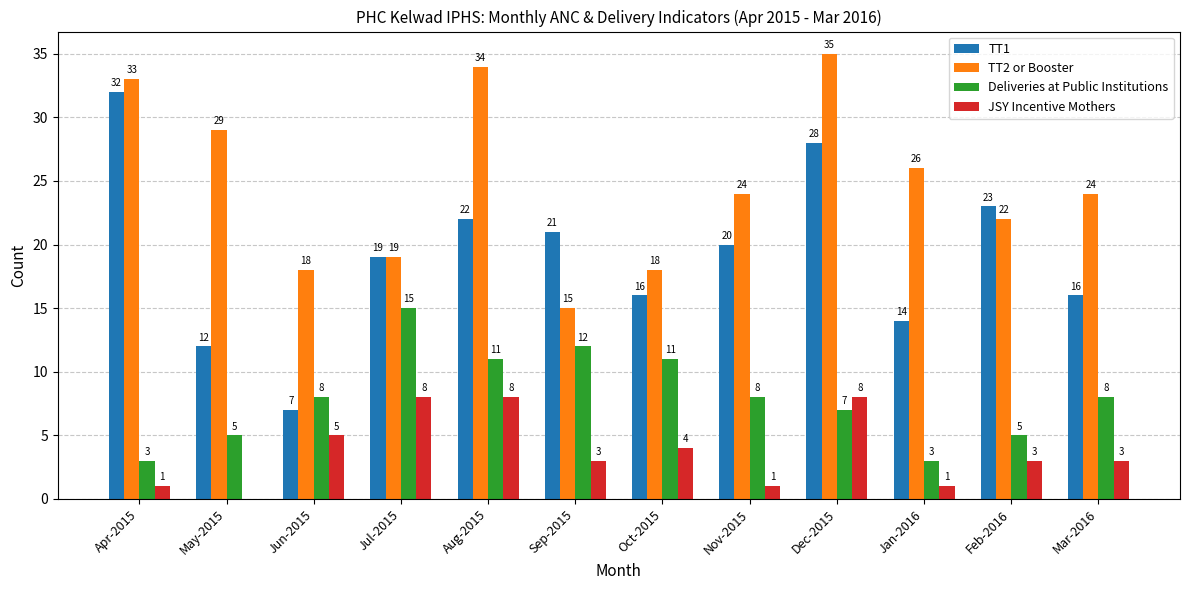

Is the value of Deliveries at Public Institutions at Nov-2015 greater than the value of TT1 at Feb-2016?

No